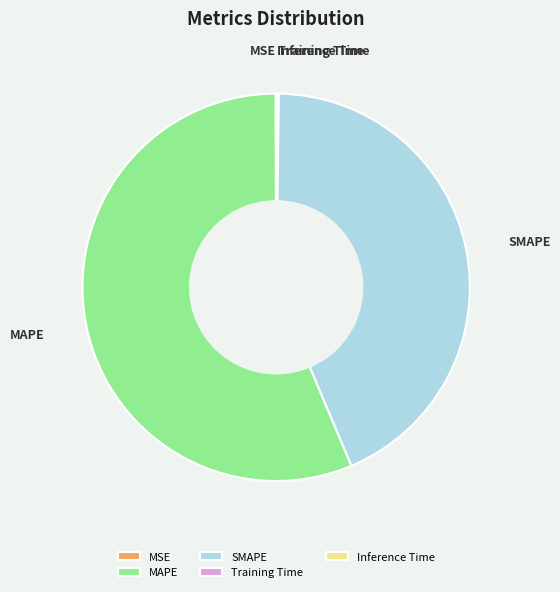

Which category accounts for the majority?

MAPE